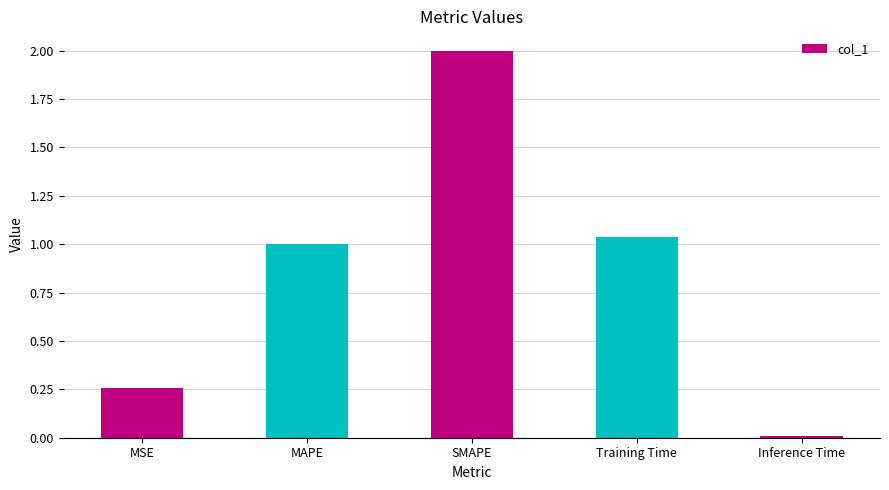

Where does the data first go above 1?

MAPE